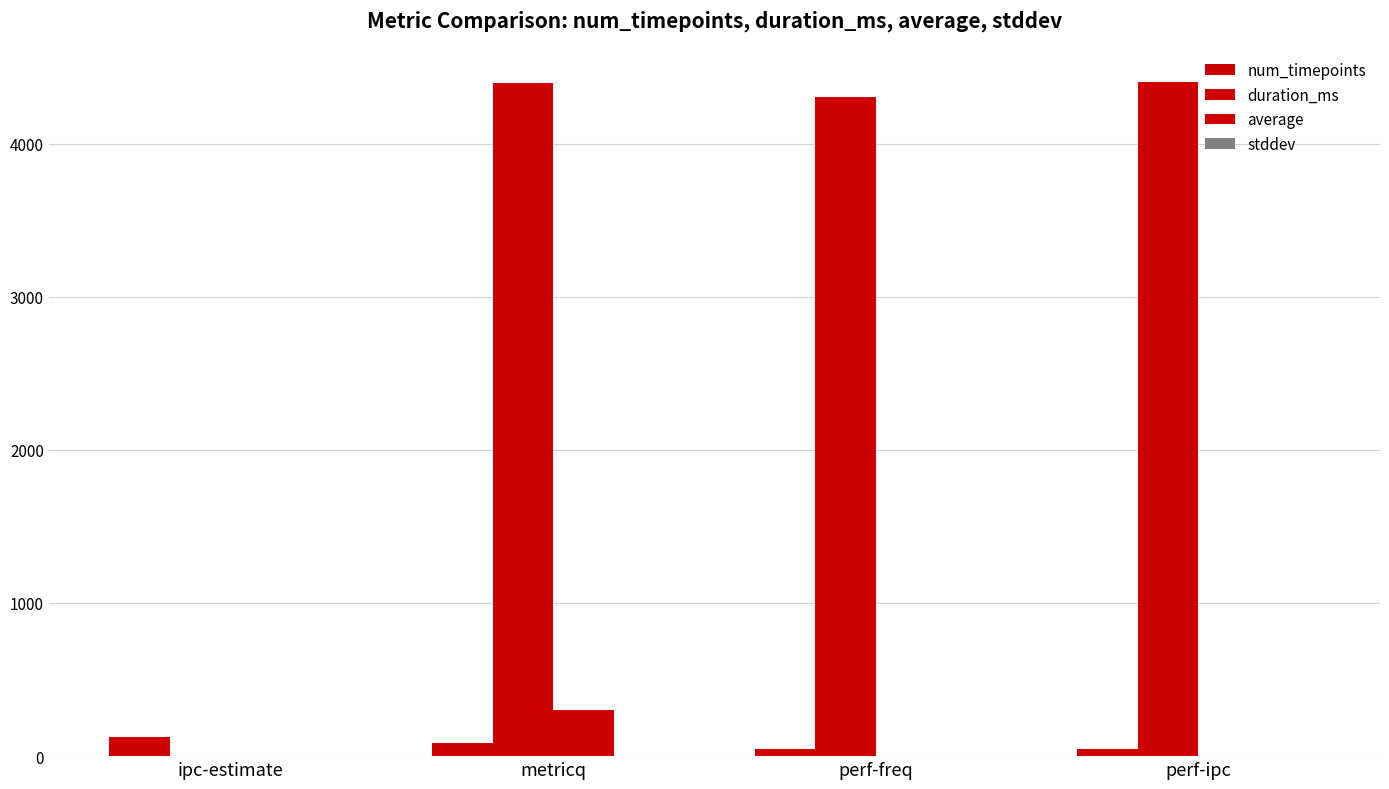

Are the bars horizontal?

No